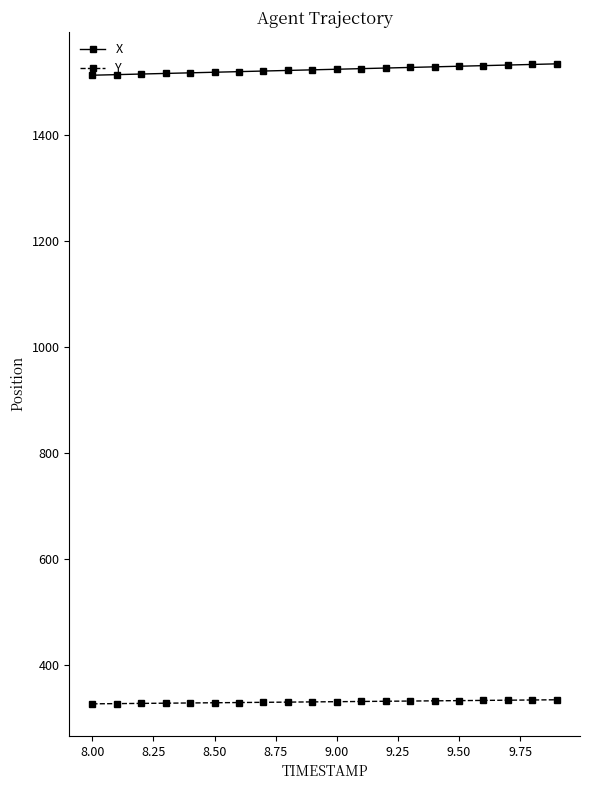

Rank the series by their maximum value, from highest to lowest.

X, Y